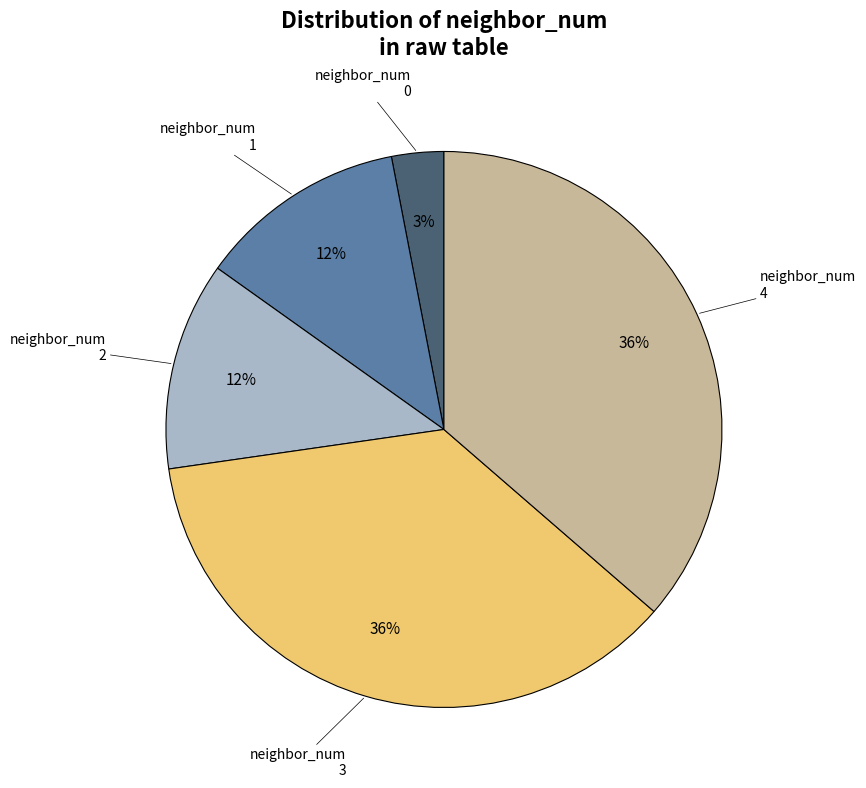

Is there a majority slice in this chart?

No